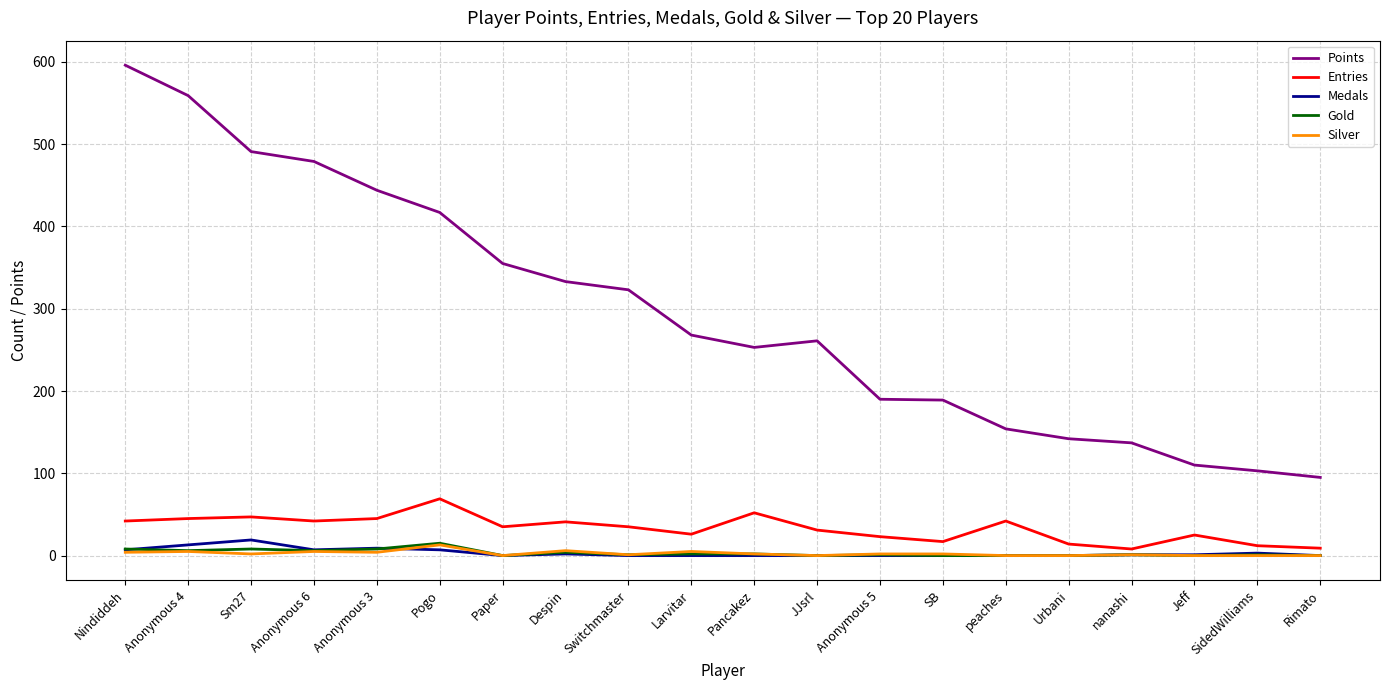

The value of Entries at Despin is 41. True or false?

True